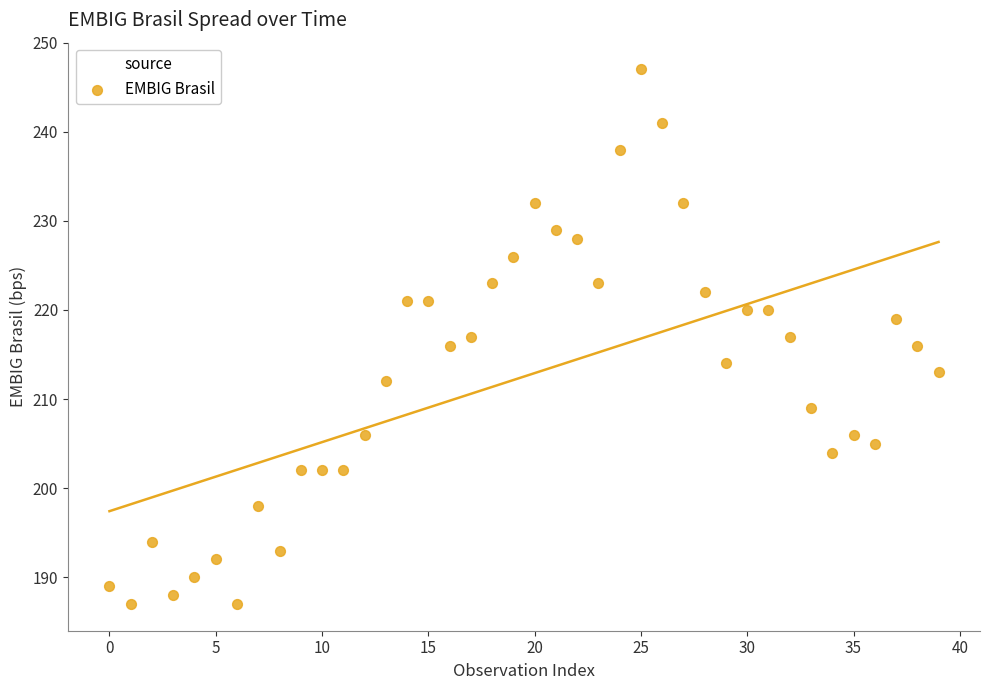

What is the range of Y values (max minus min)?

60